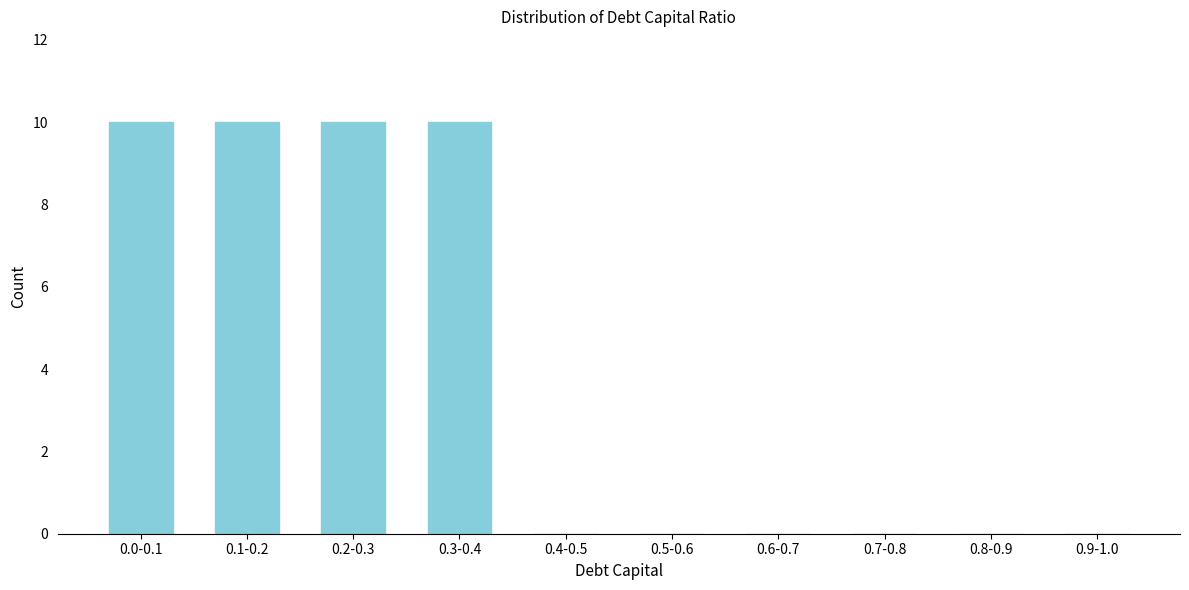

Reading right to left, transcribe all the data shown in this chart.

0.9-1.0=0	0.8-0.9=0	0.7-0.8=0	0.6-0.7=0	0.5-0.6=0	0.4-0.5=0	0.3-0.4=10	0.2-0.3=10	0.1-0.2=10	0.0-0.1=10